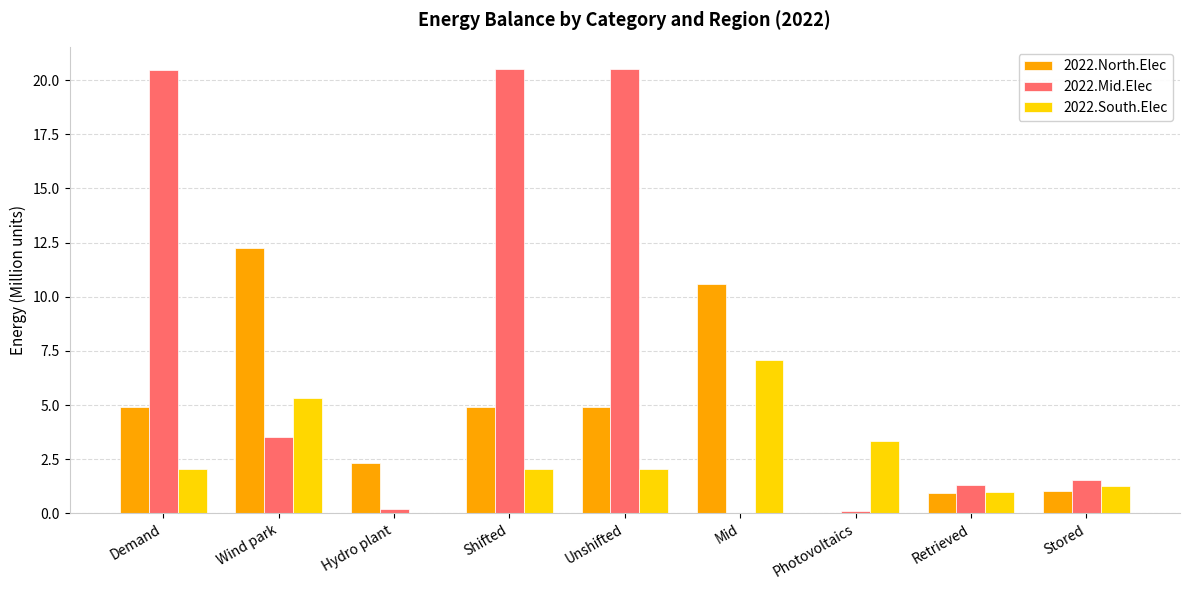

What are all the series names shown in the legend?

2022.North.Elec, 2022.Mid.Elec, 2022.South.Elec